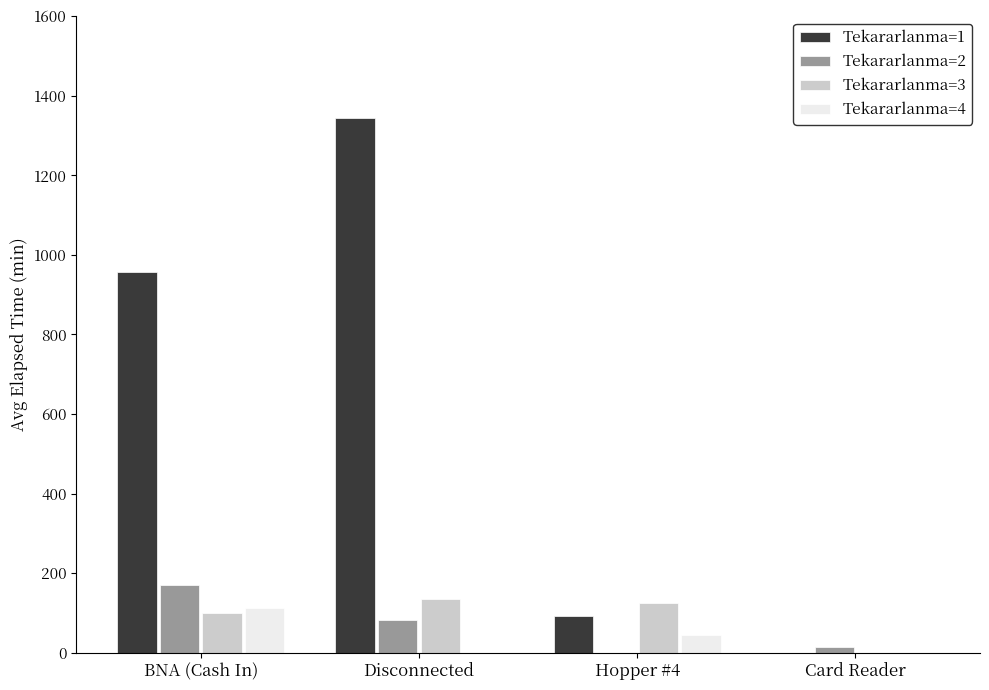

How many values in the Tekararlanma=1 series exceed 956?

2